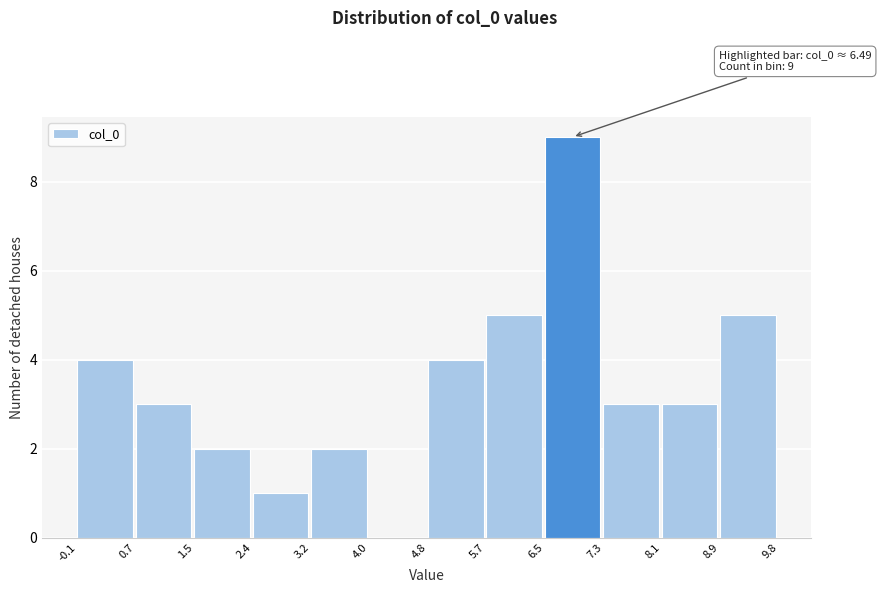

Which range on the x-axis has the tallest bar?

6.5 to 7.3